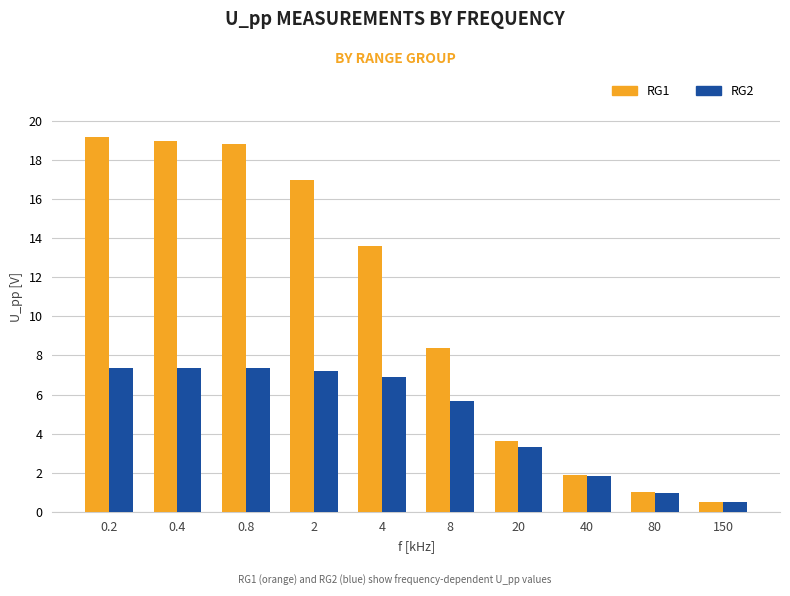

Is the value of RG2 at 8 greater than the value of RG1 at 150?

Yes